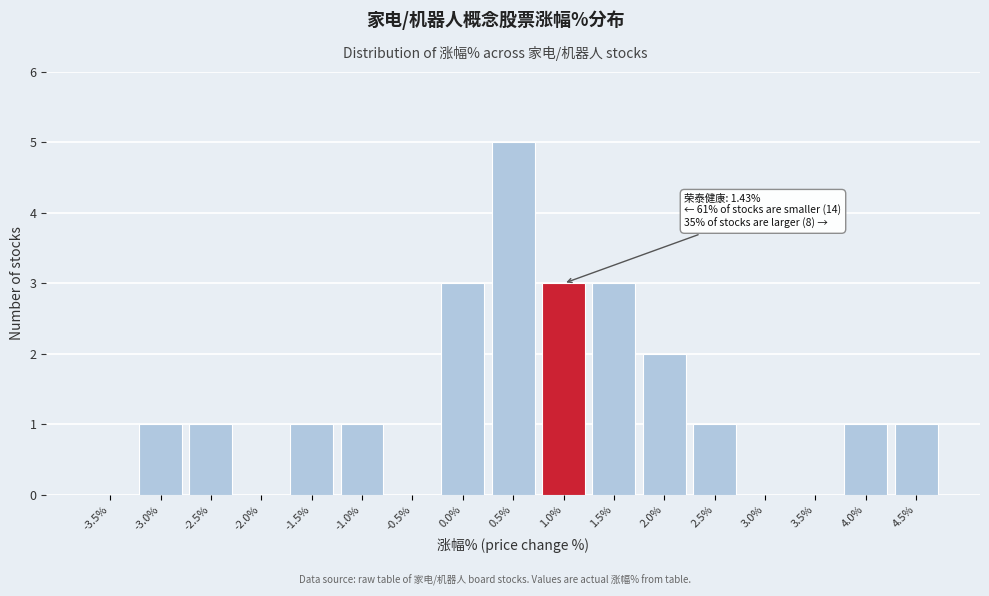

Reading left to right, what are all the values shown in this chart?

-3.5%=0	-3.0%=1	-2.5%=1	-2.0%=0	-1.5%=1	-1.0%=1	-0.5%=0	0.0%=3	0.5%=5	1.0%=3	1.5%=3	2.0%=2	2.5%=1	3.0%=0	3.5%=0	4.0%=1	4.5%=1